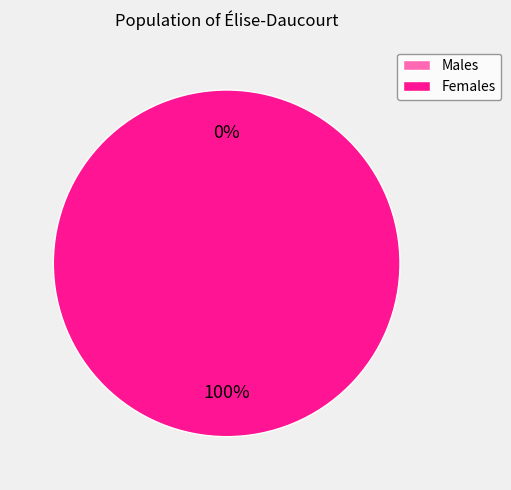

Is 1 the majority of the pie?

Yes